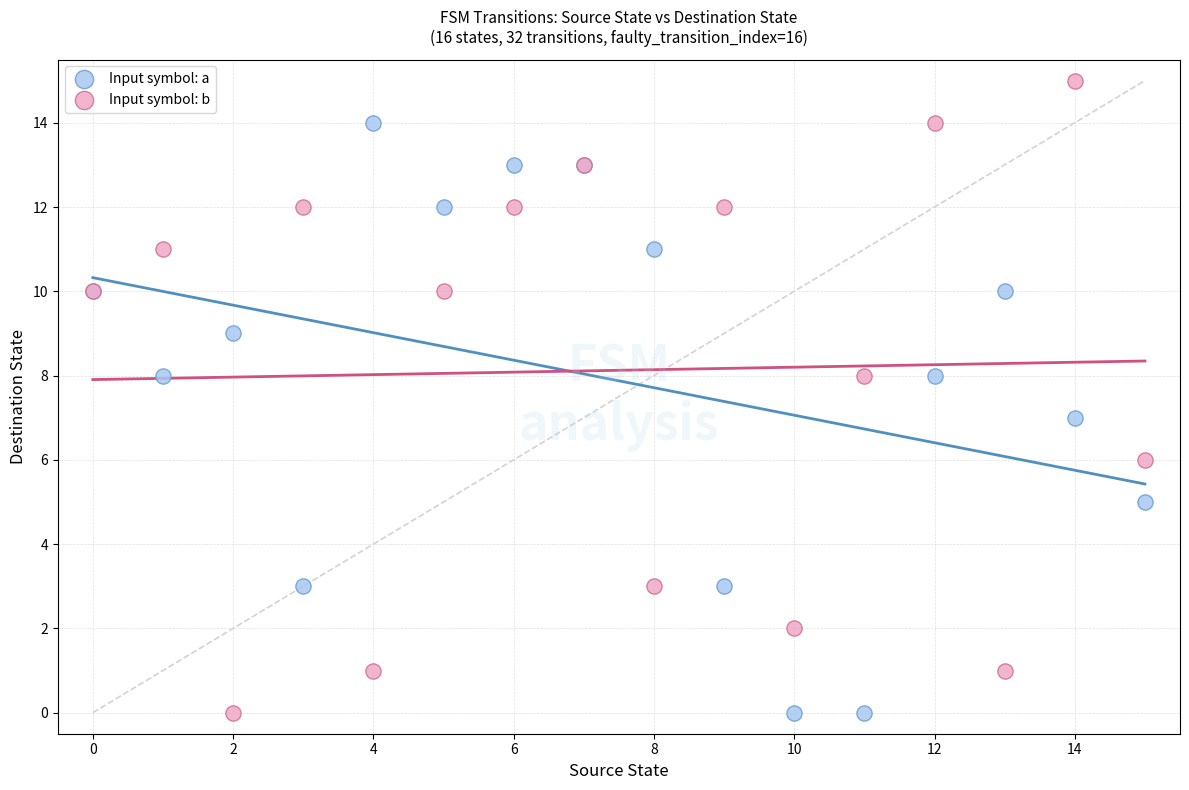

What are all the series names shown in the legend?

Input symbol: a, Input symbol: b